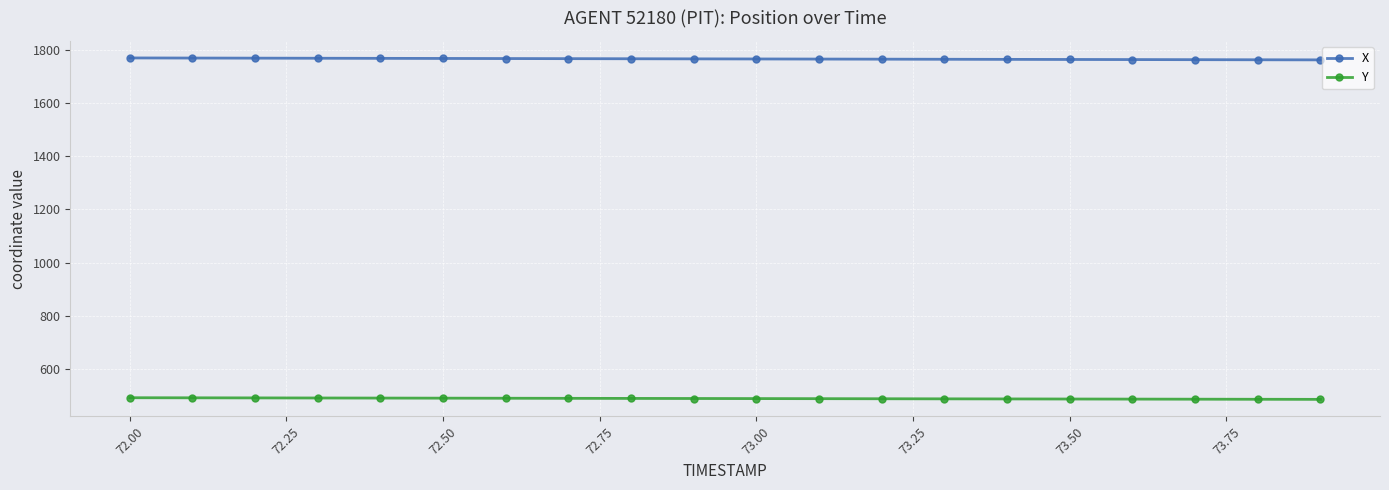

How many lines are shown in the chart?

2